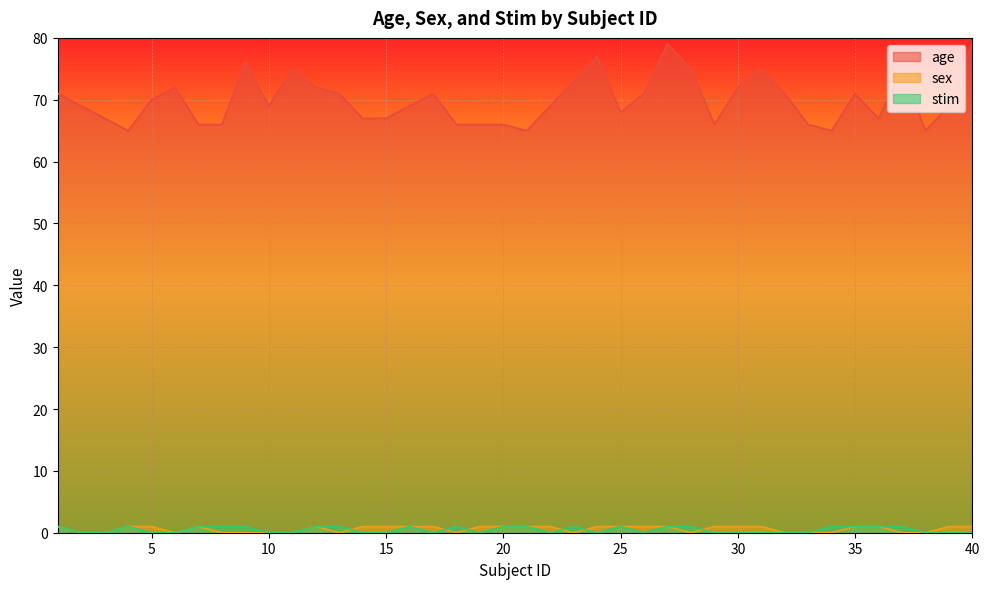

The age series shows 66 at 20. True or false?

True